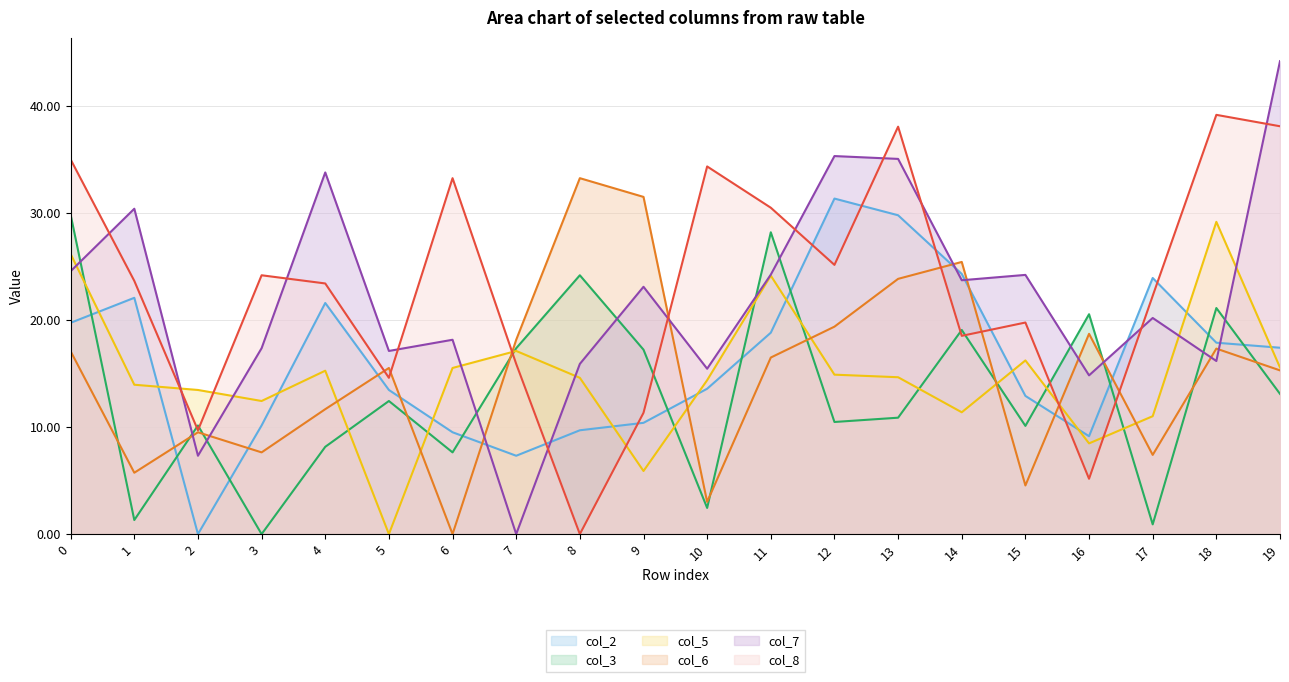

What is the difference between the highest and lowest values at 1?

29.1